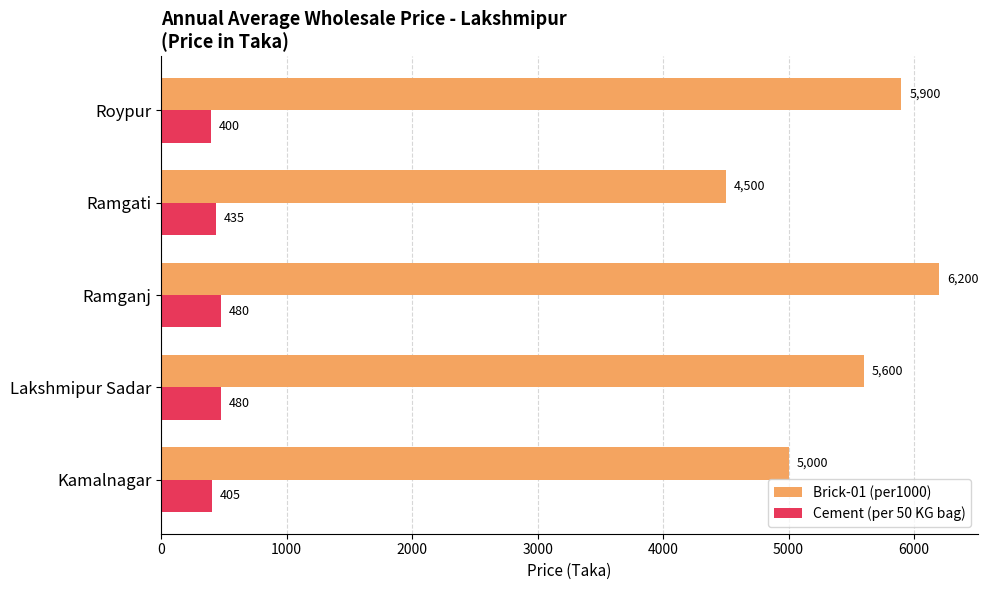

What is the sum of all Cement (per 50 KG bag) values?

2200